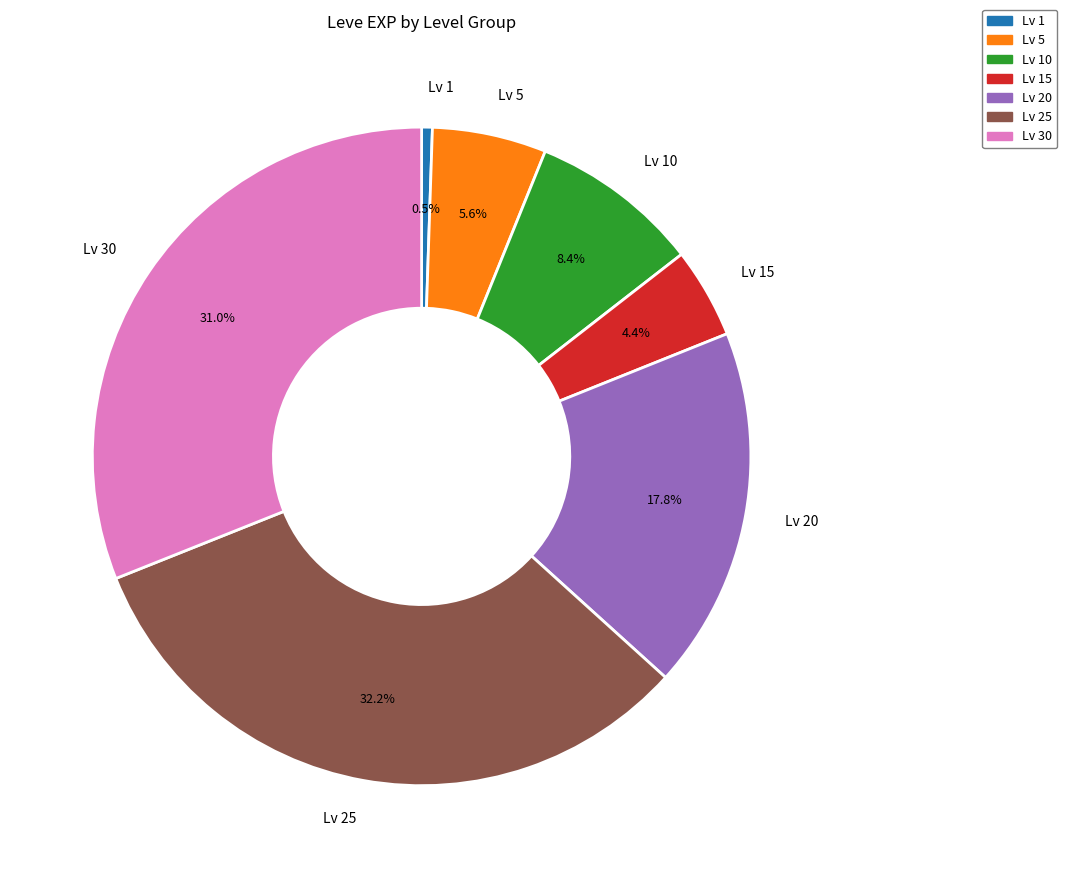

How many segments does this pie chart have?

7